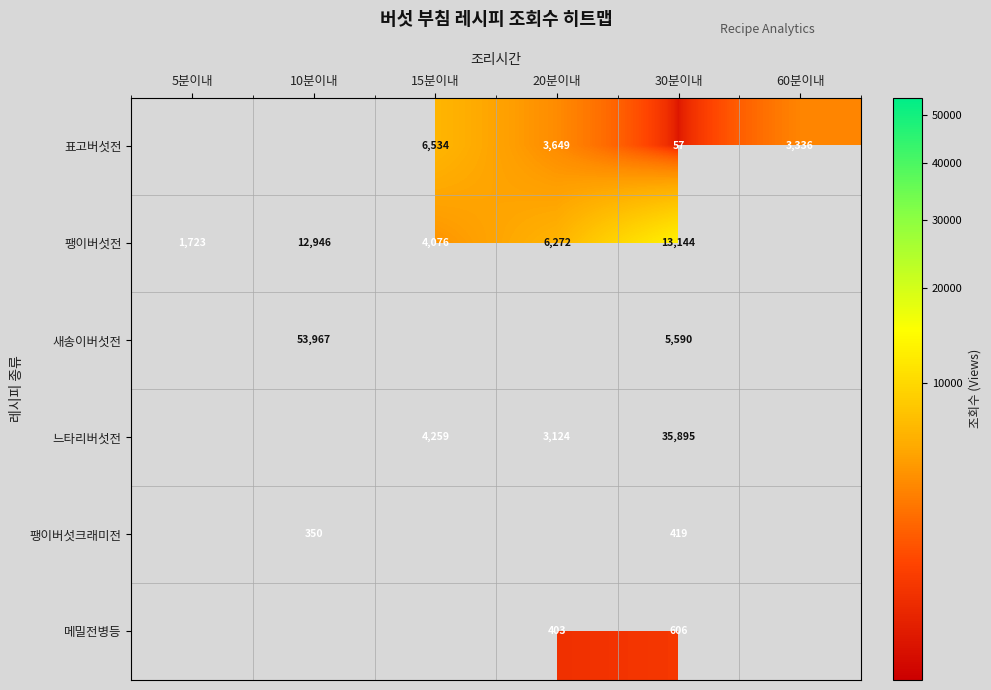

At which category is the sum across all series the highest?

30분이내